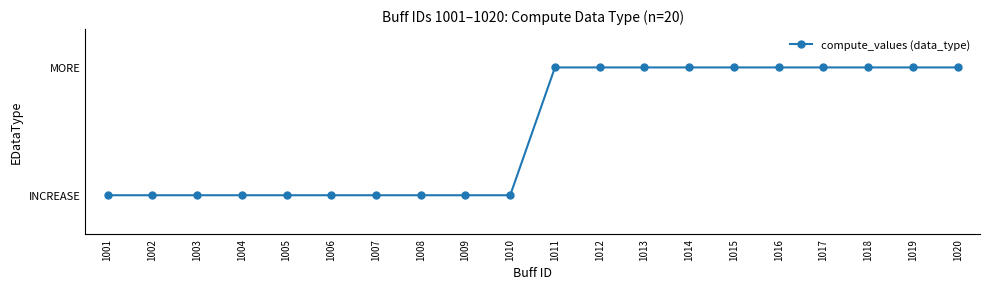

List the labels in order of value, largest first.

1011, 1012, 1013, 1014, 1015, 1016, 1017, 1018, 1019, 1020, 1001, 1002, 1003, 1004, 1005, 1006, 1007, 1008, 1009, 1010